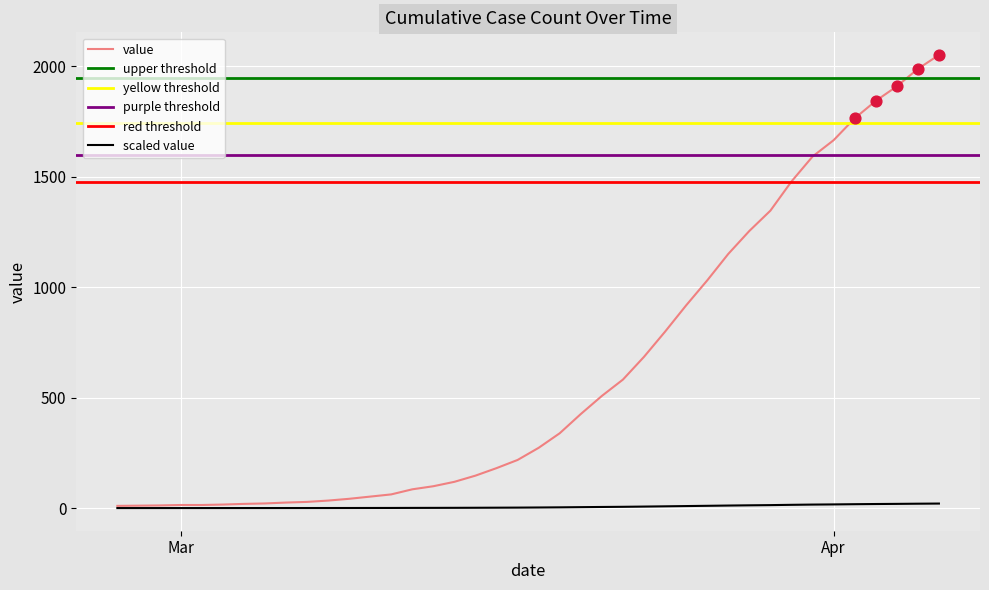

Which has a higher value, 2020-03-24 or 2020-03-19?

2020-03-24